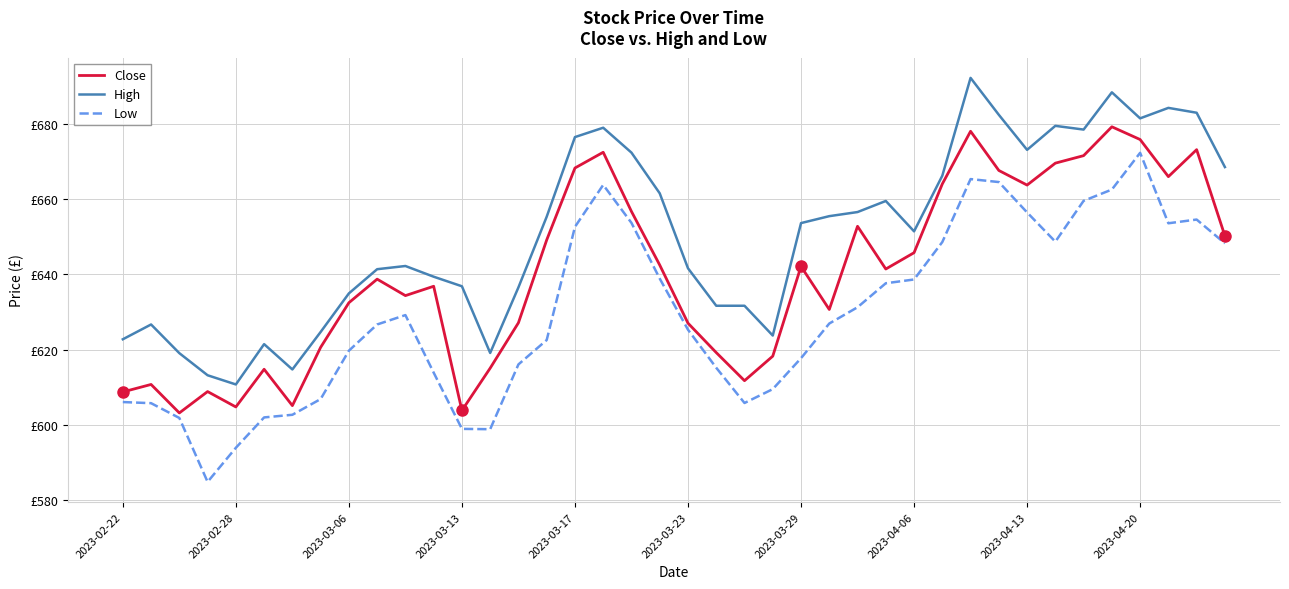

True or false: Close and High cross at least once.

False